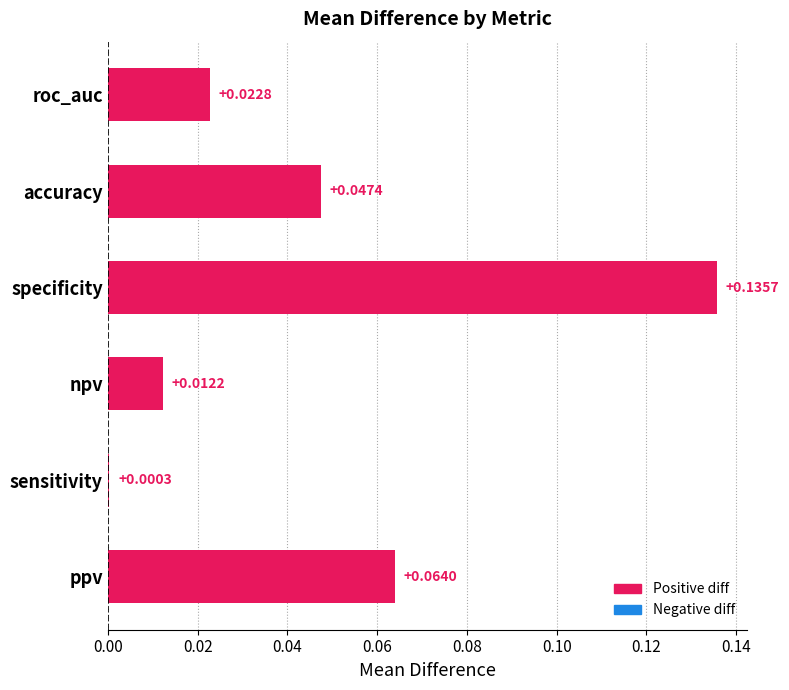

Between accuracy and ppv, which is larger?

ppv